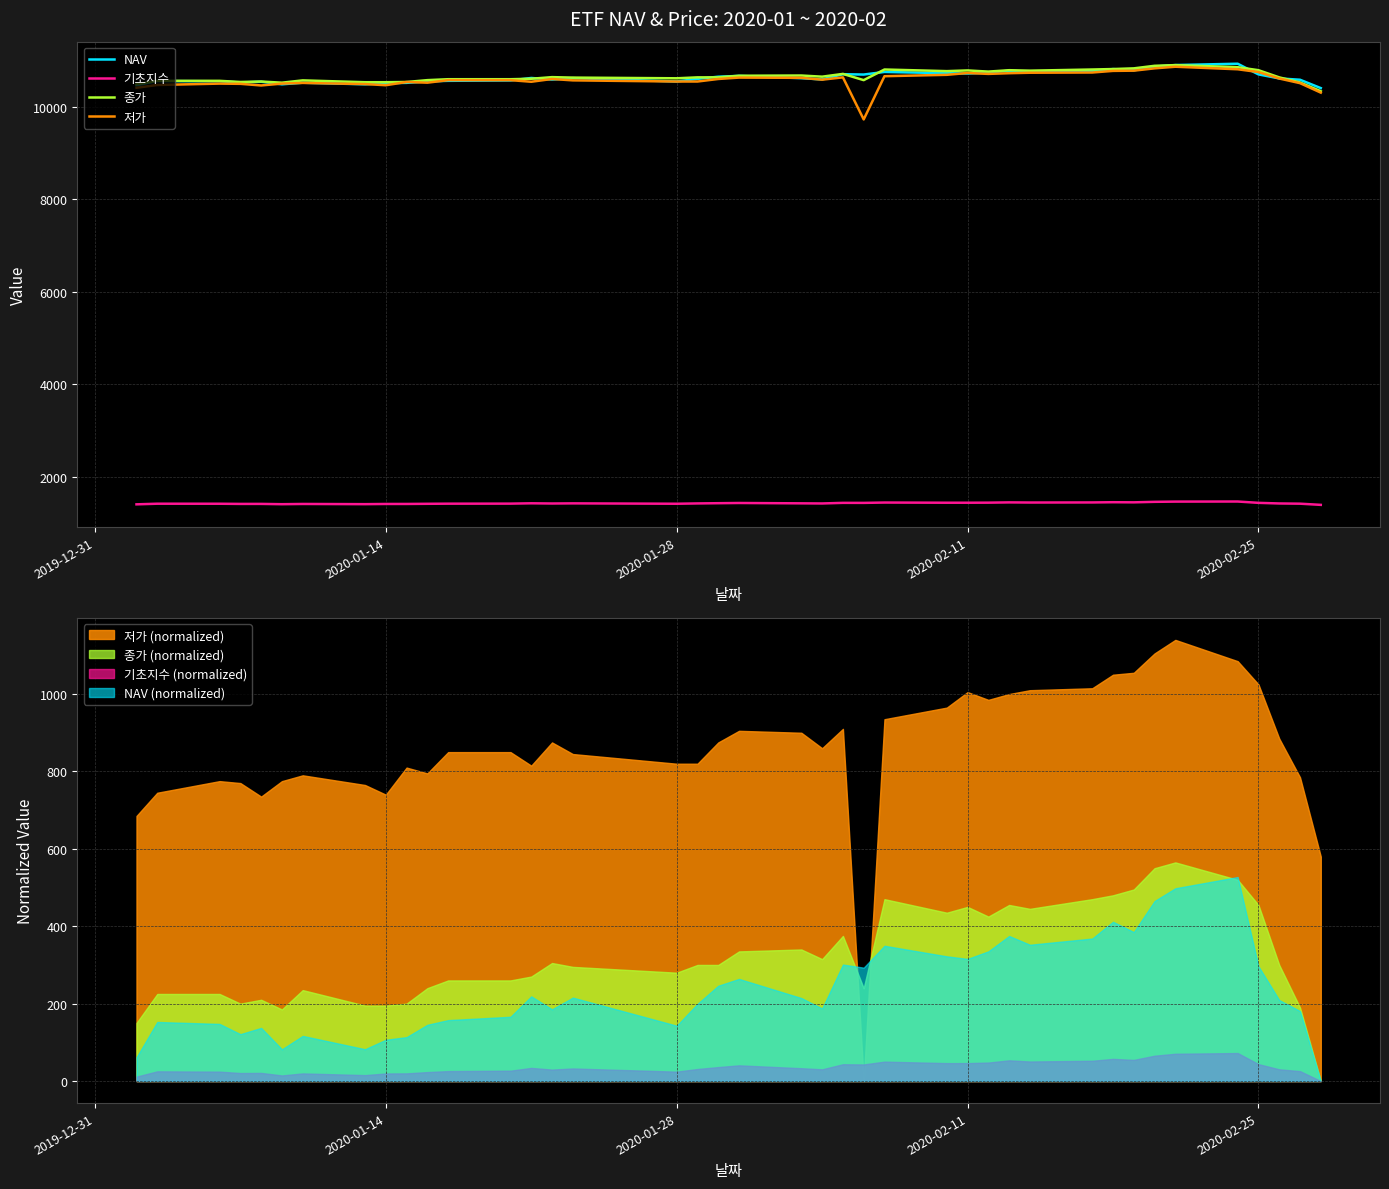

Is the value of 종가 at 2020-02-11 greater than the value of 기초지수 at 2020-01-28?

Yes